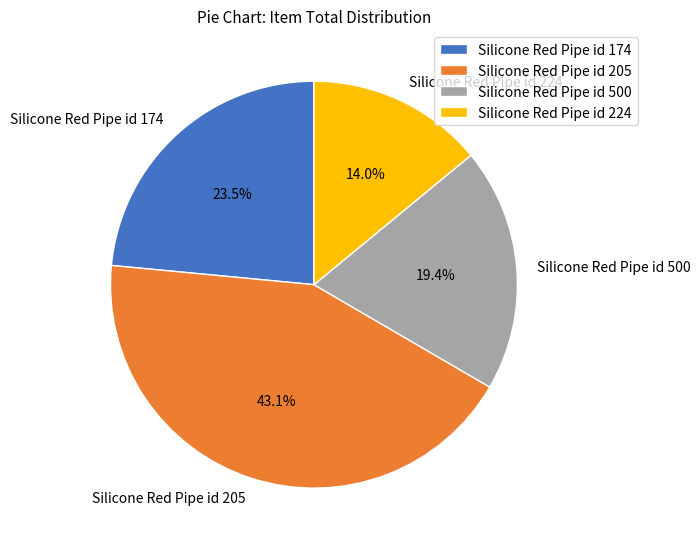

Rank the categories by value from highest to lowest.

Silicone Red Pipe id 205, Silicone Red Pipe id 174, Silicone Red Pipe id 500, Silicone Red Pipe id 224